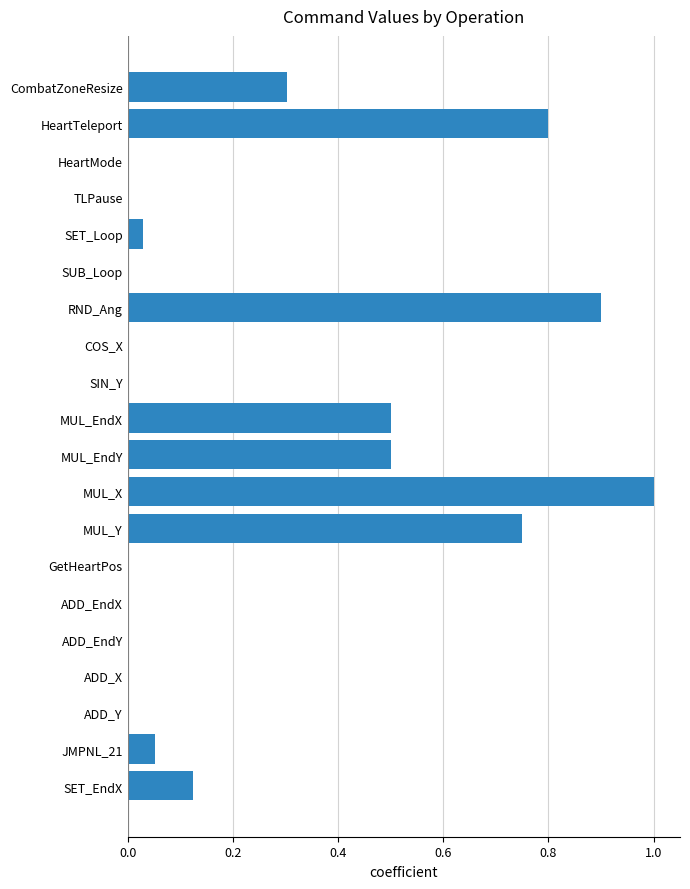

Between MUL_EndX and CombatZoneResize, which is larger?

MUL_EndX